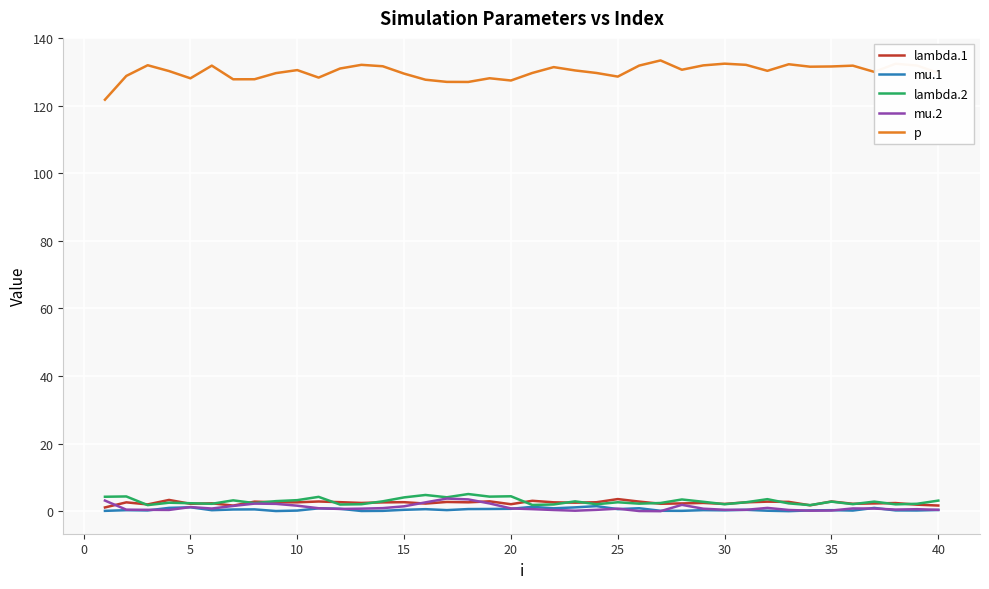

Count the number of categories in the chart.

40